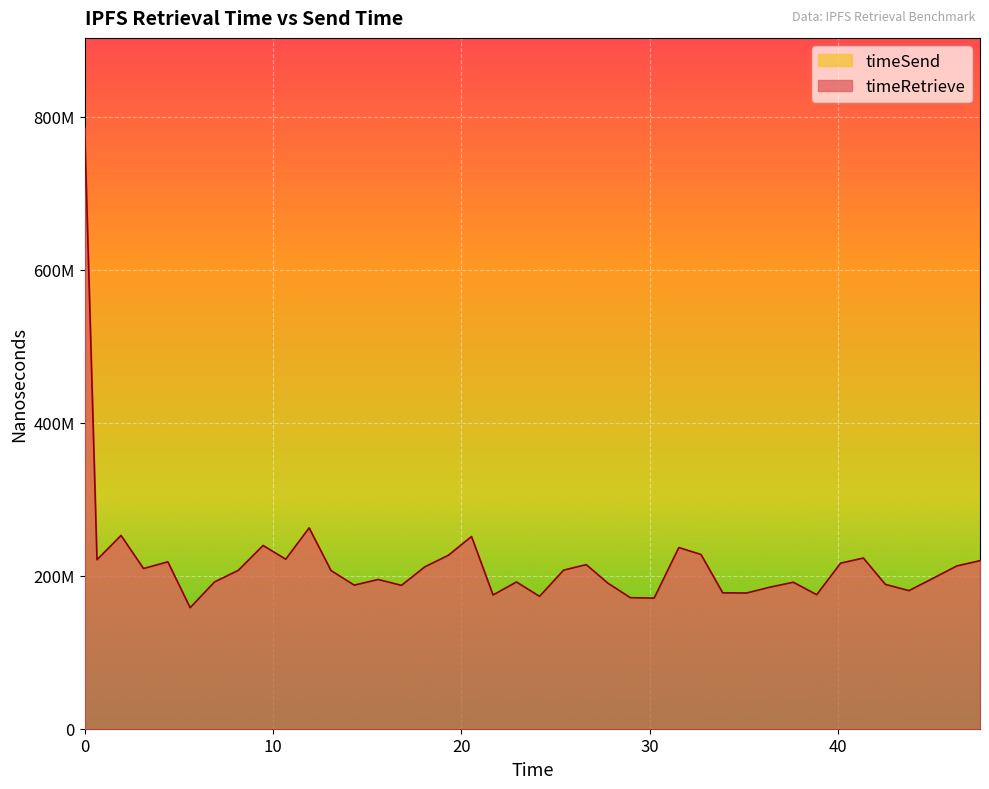

How many lines are shown in the chart?

1